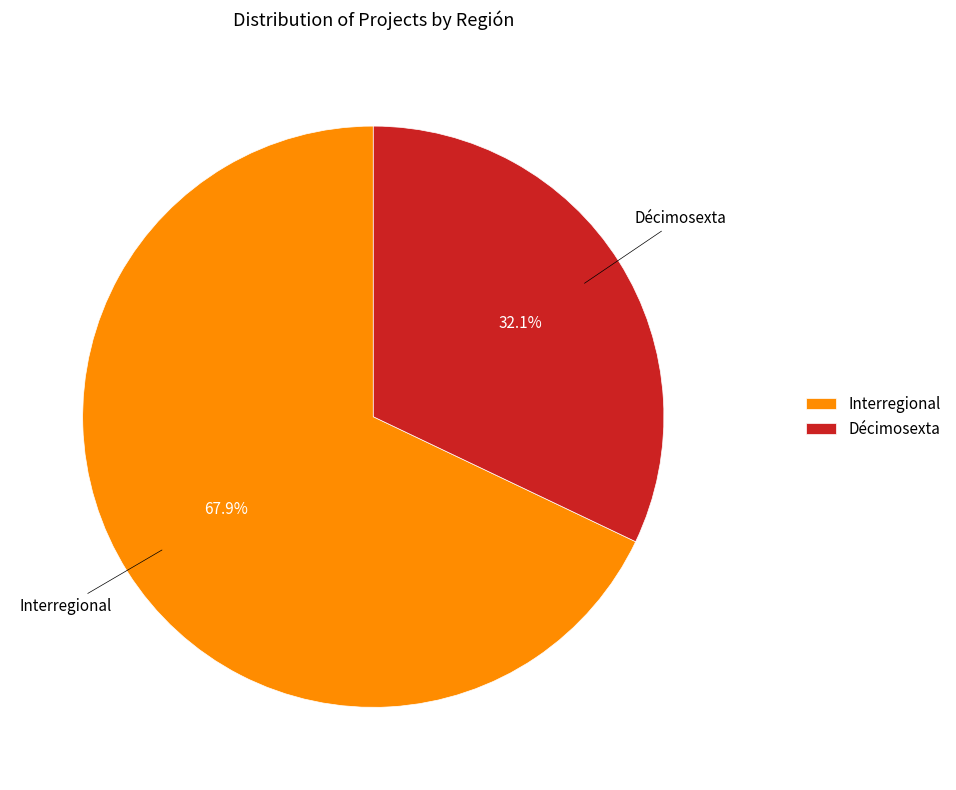

True or false: Décimosexta accounts for 26% of the total.

False